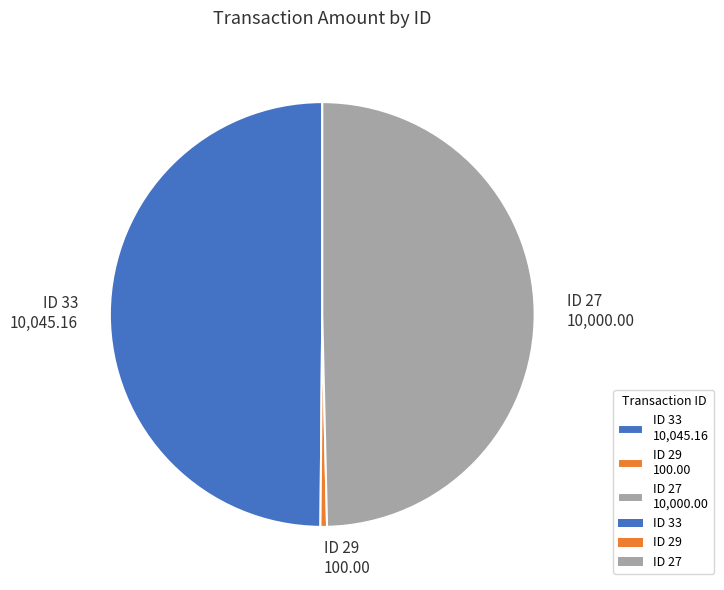

Is ID 33 10,045.16 the majority of the pie?

No